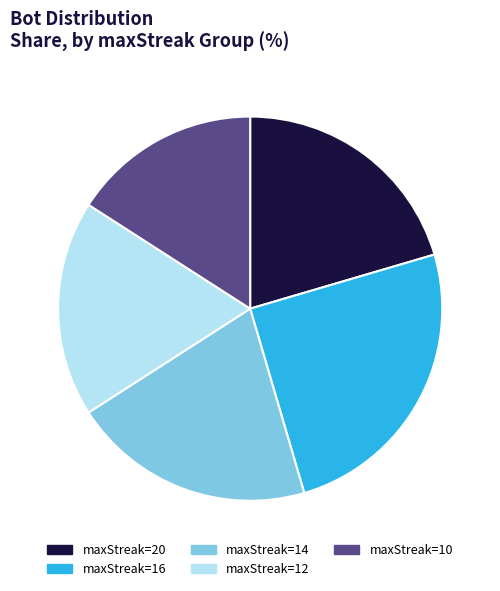

Is the sum of maxStreak=16 and maxStreak=14 greater than half?

No